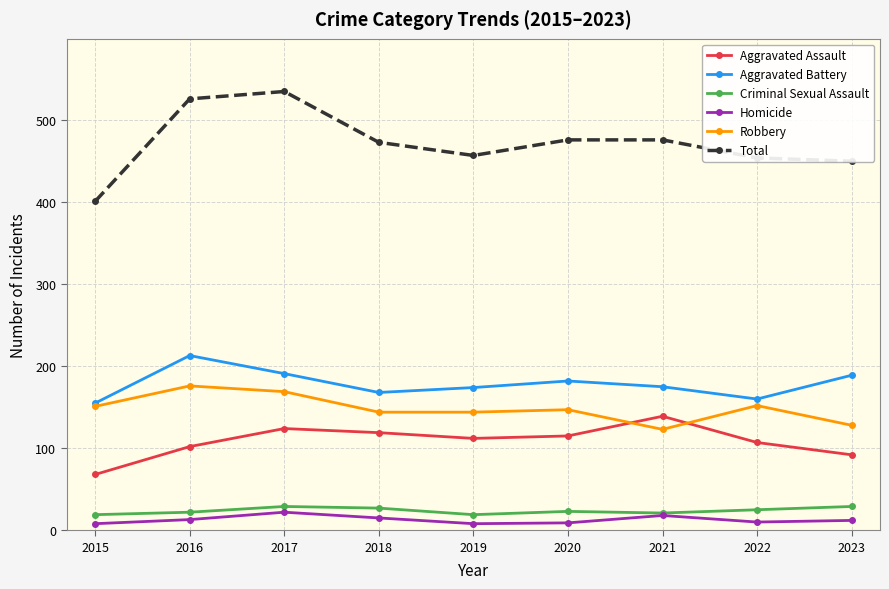

Which series has the largest total across all categories?

Total